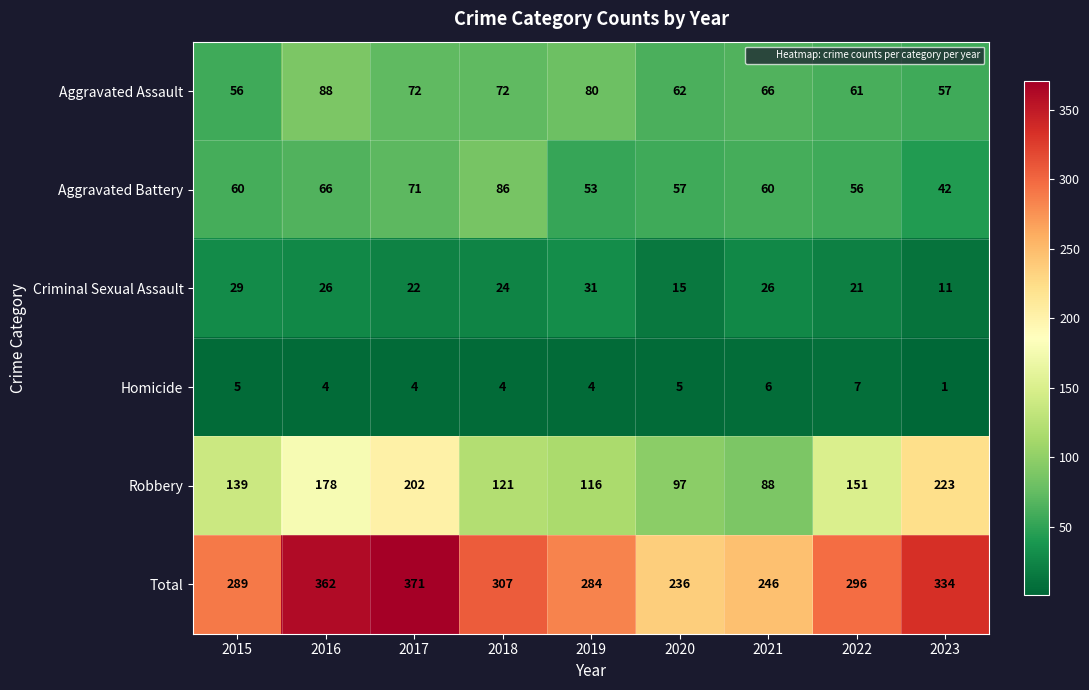

What is the sum of all Criminal Sexual Assault values?

205